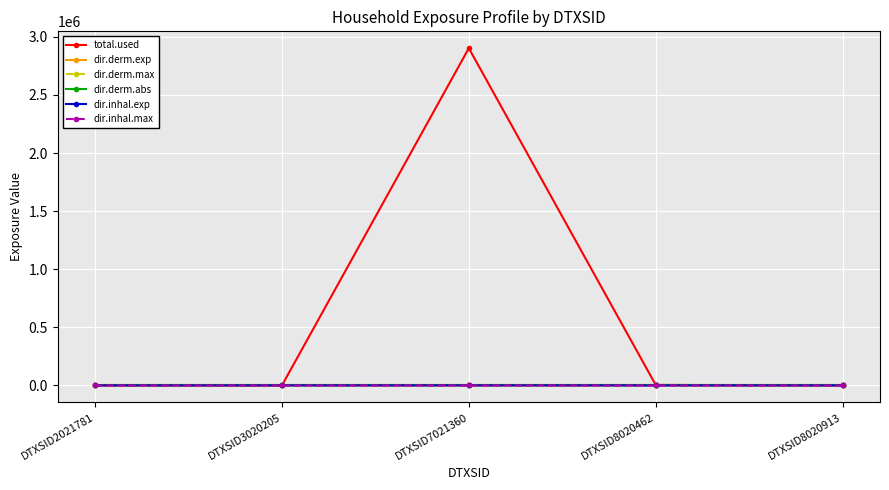

Is the value of dir.inhal.max at DTXSID3020205 greater than the value of total.used at DTXSID7021360?

No